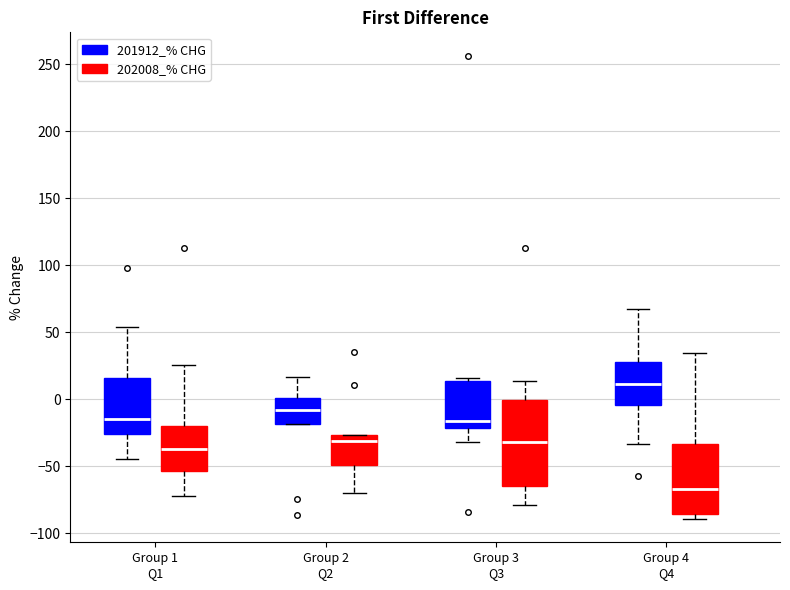

Reading left to right, transcribe this box plot: for each box, give where its median line is, the range the box spans, and where its two whiskers end, as read against the y-axis. The values are not printed on the chart, so give them approximately, as read against the axis.

Group 1 Q1 (201912_% CHG): median -15, box -25 to 15, whiskers -45 to 55
Group 1 Q1 (202008_% CHG): median -35, box -55 to -20, whiskers -70 to 25
Group 2 Q2 (201912_% CHG): median -10, box -20 to 0, whiskers -20 to 15
Group 2 Q2 (202008_% CHG): median -30, box -50 to -25, whiskers -70 to -25
Group 3 Q3 (201912_% CHG): median -15, box -20 to 15, whiskers -30 to 15 (just above the box's upper edge)
Group 3 Q3 (202008_% CHG): median -30, box -65 to 0, whiskers -80 to 15
Group 4 Q4 (201912_% CHG): median 10, box -5 to 30, whiskers -35 to 65
Group 4 Q4 (202008_% CHG): median -65, box -85 to -35, whiskers -90 to 35